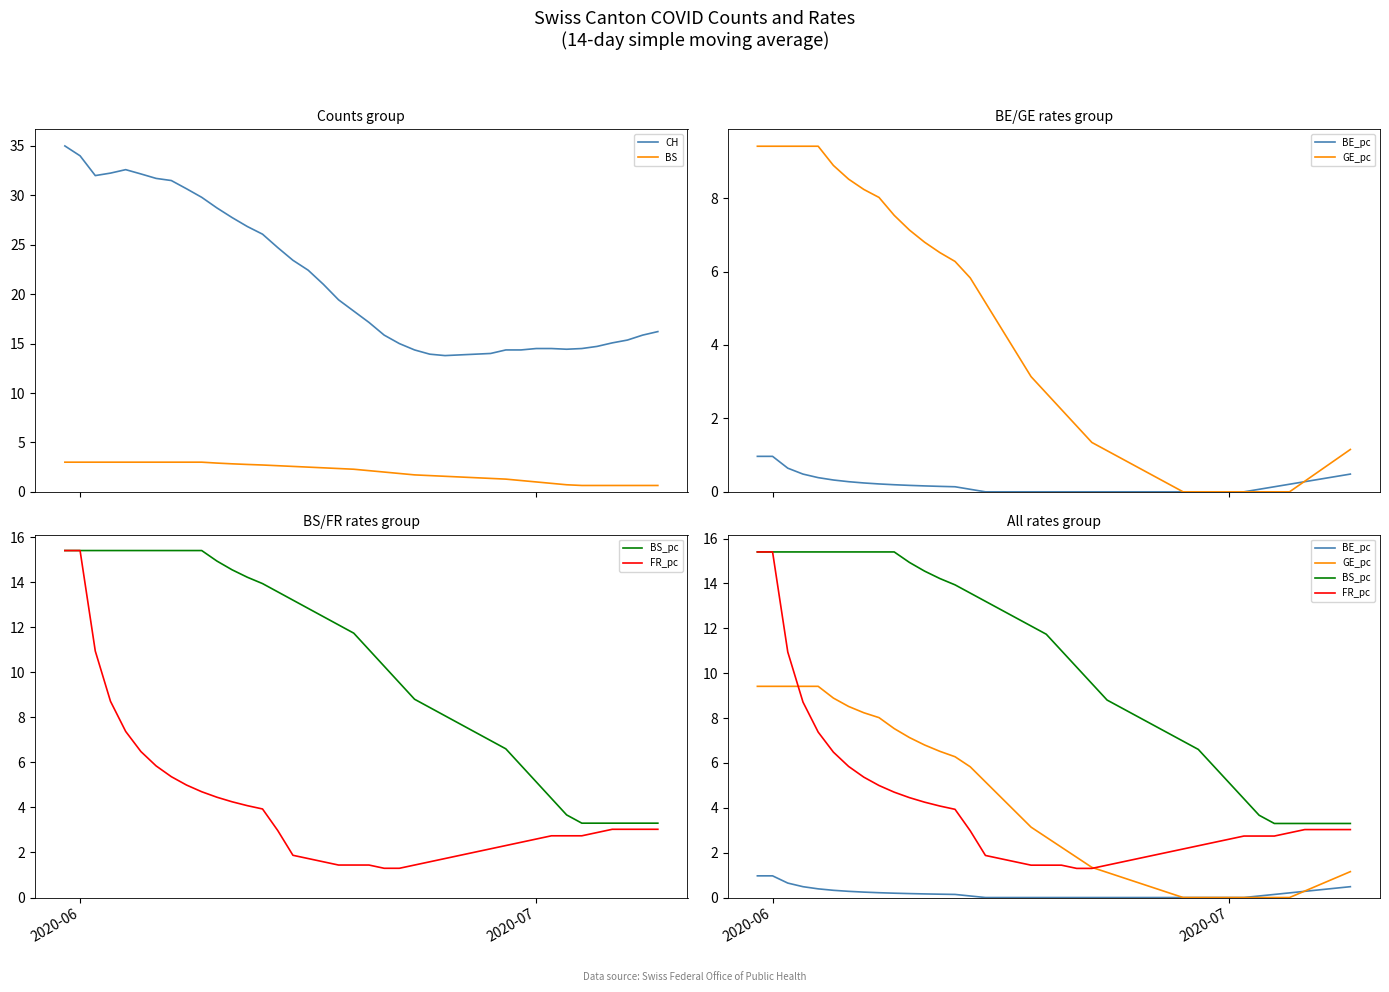

What is the average value of the GE_pc series?

3.8